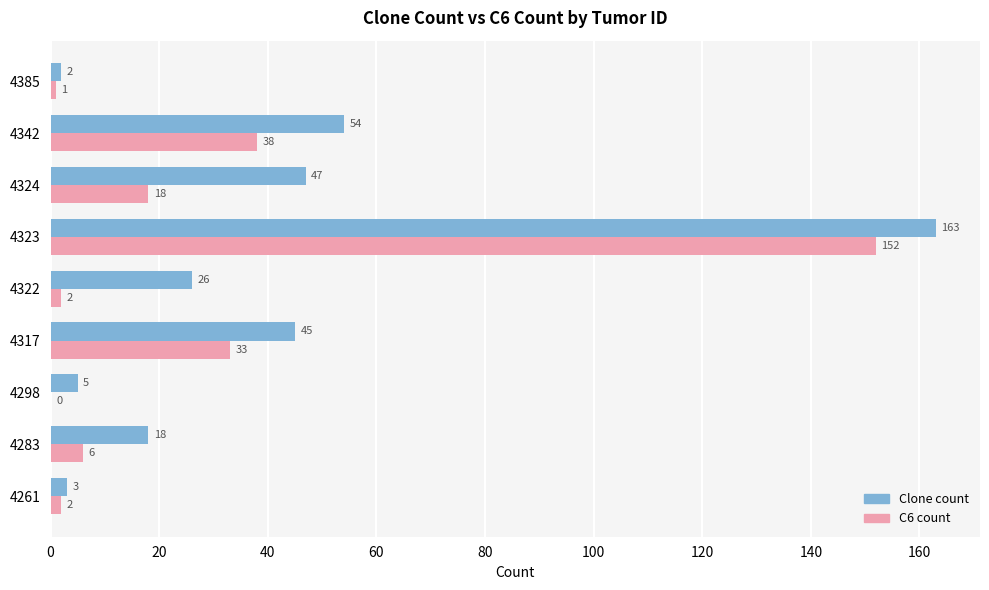

What is the approximate value of C6 count at 4342?

38